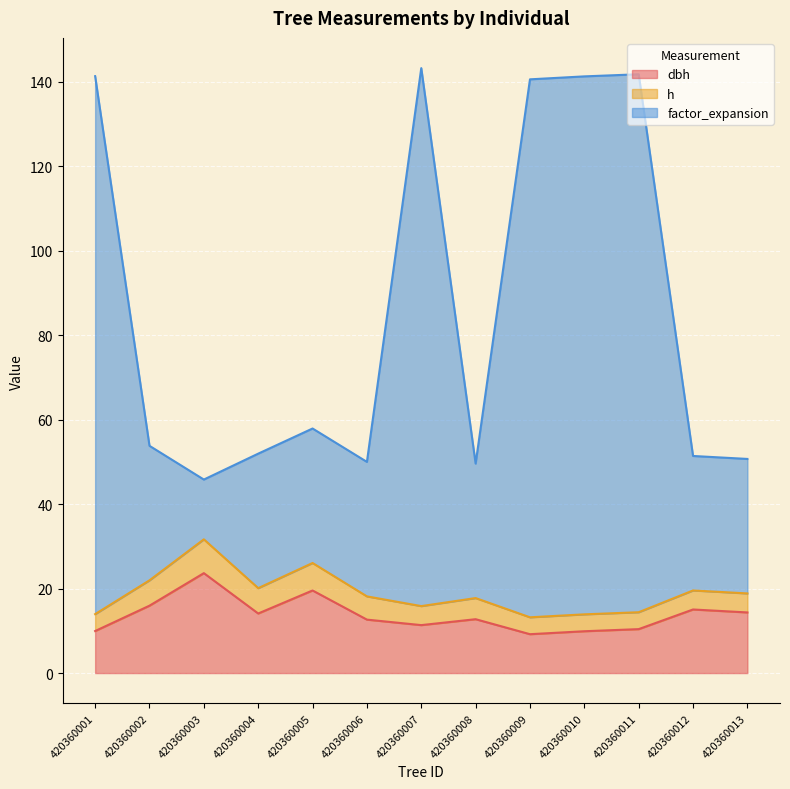

What is the value of the dbh point at the 8th from the left?

12.8